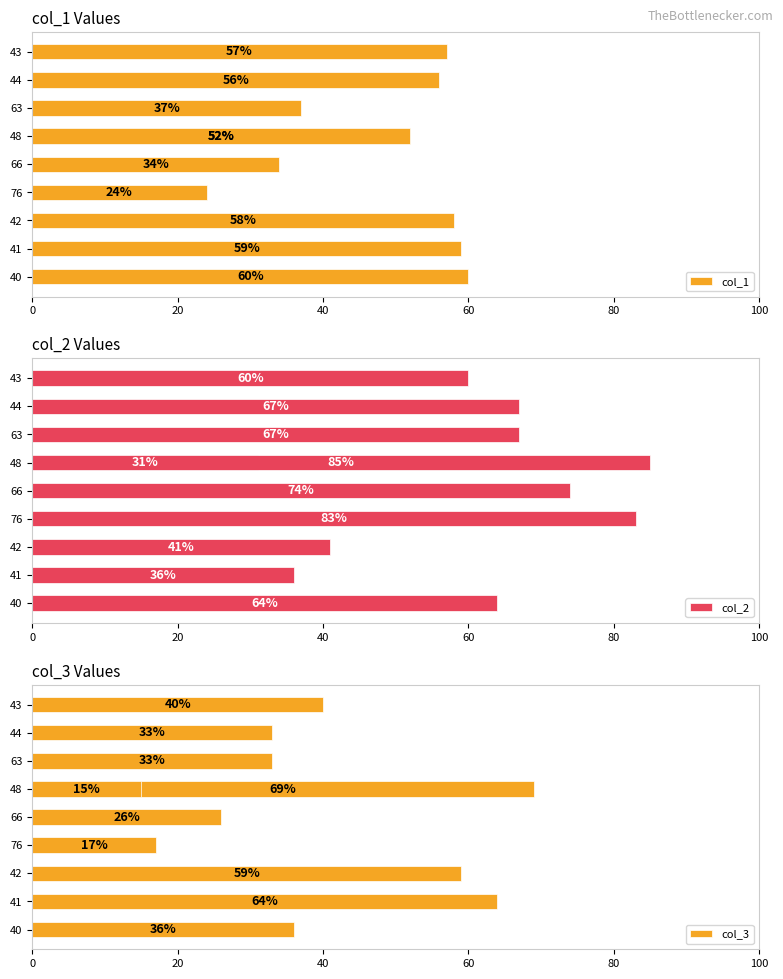

What is the smallest value displayed?

15